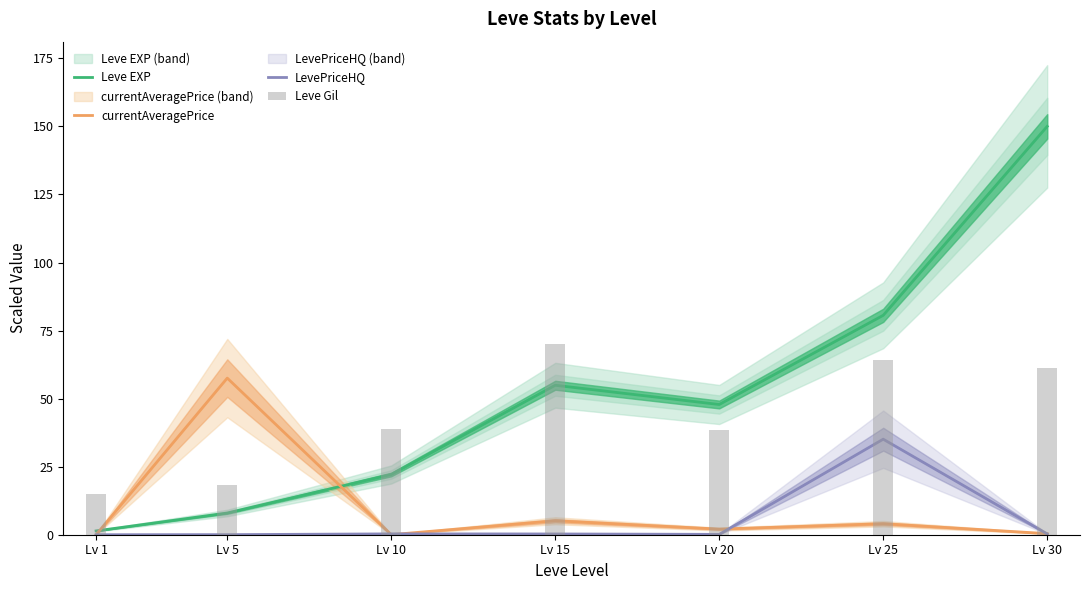

Which series has the largest total across all categories?

Leve EXP